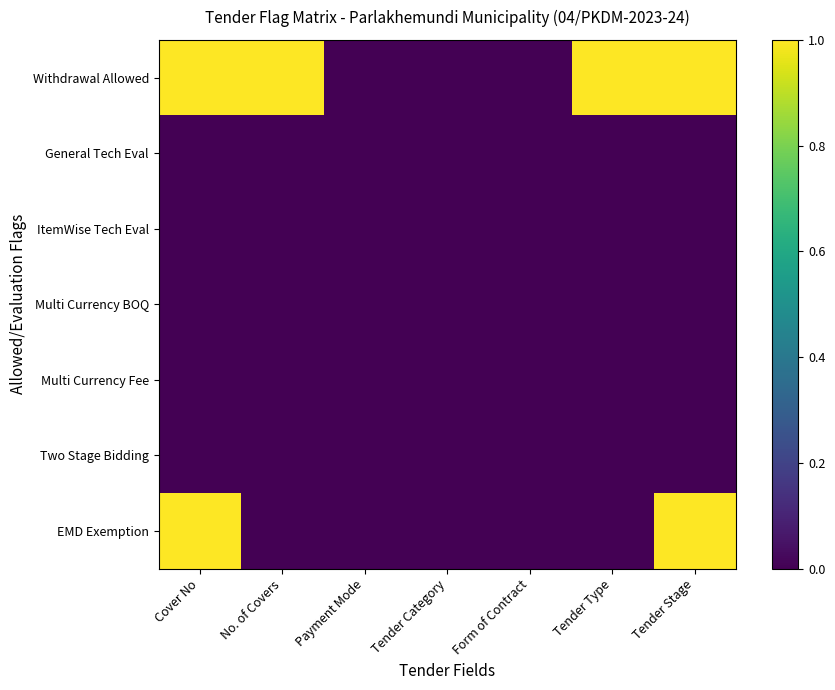

What is the maximum value shown in the chart?

1.0